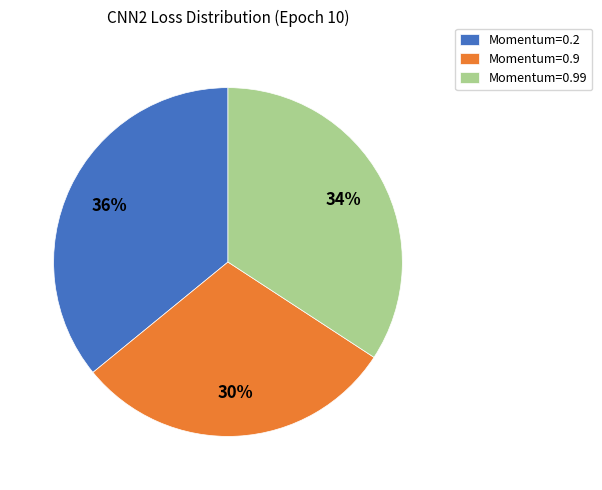

Which category has the smallest portion of the pie?

Momentum=0.9